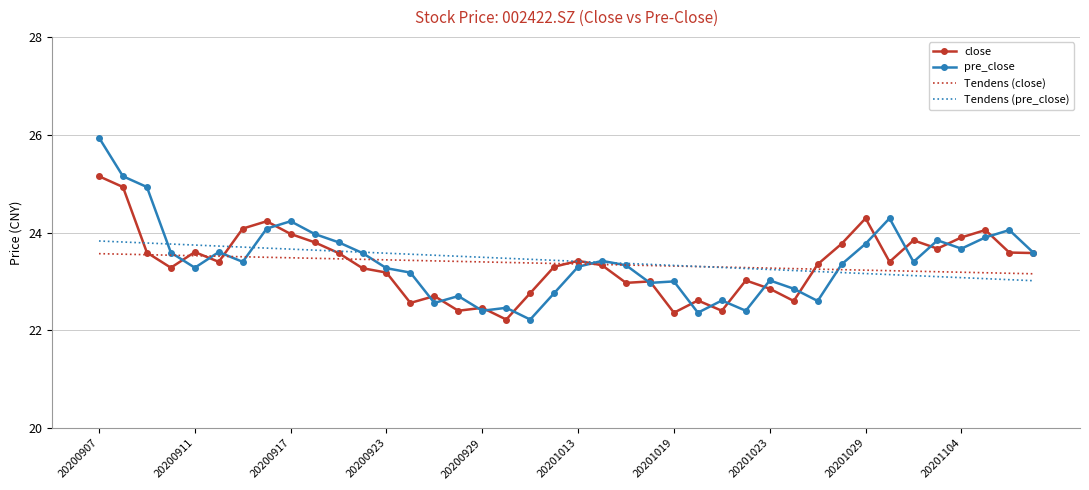

What is the smallest value displayed?

22.2